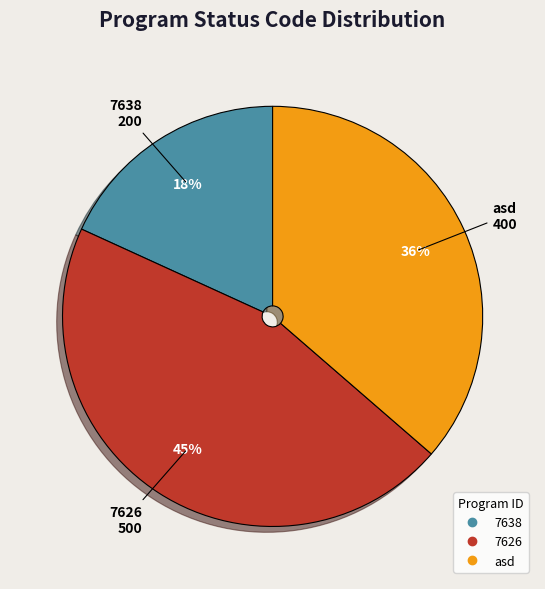

Is the sum of 7638 and asd greater than half?

Yes